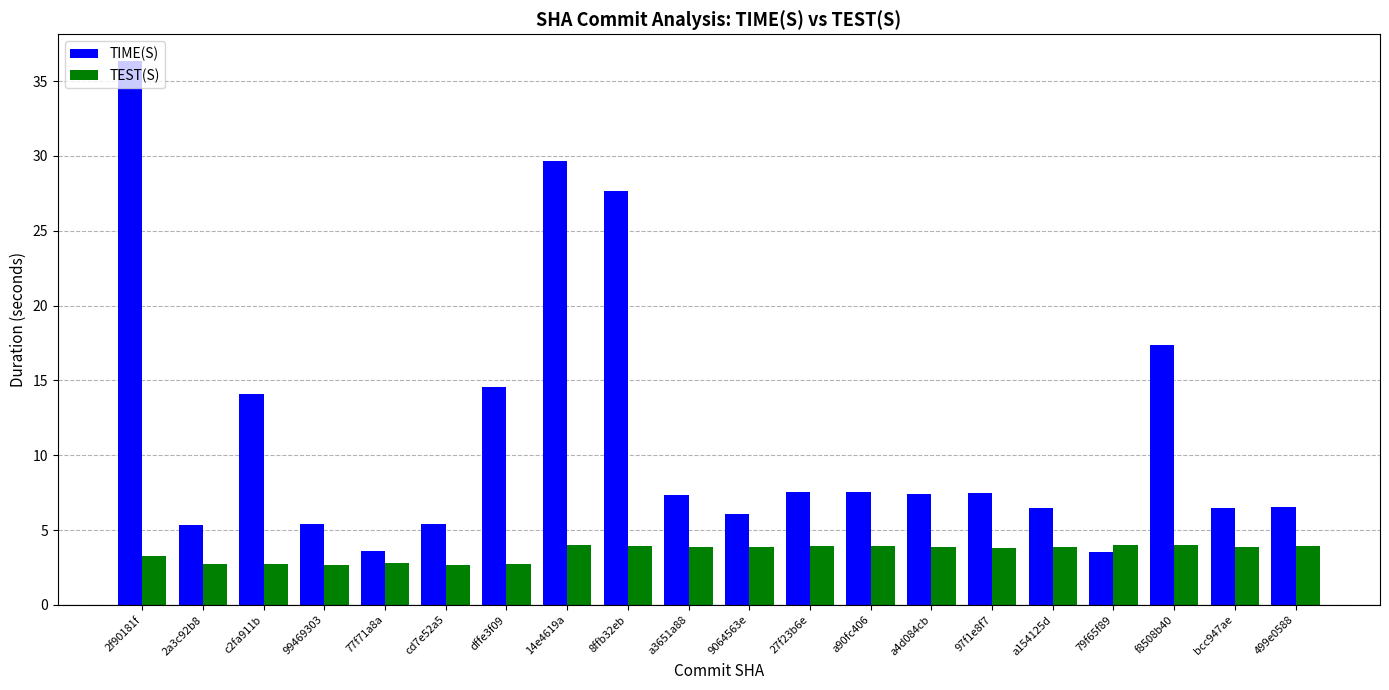

What is the label of the 13th bar from the left?

a90fc406